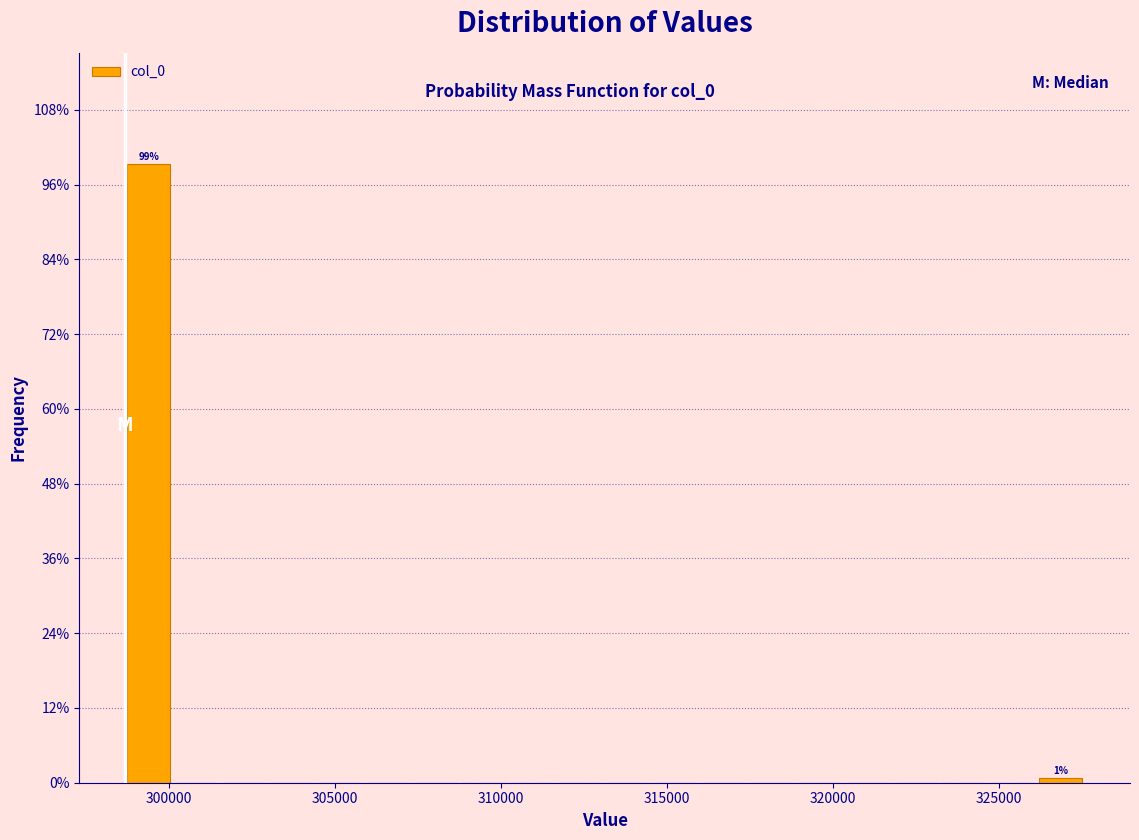

Read against the x-axis, roughly where is the centre of the tallest bar?

299500